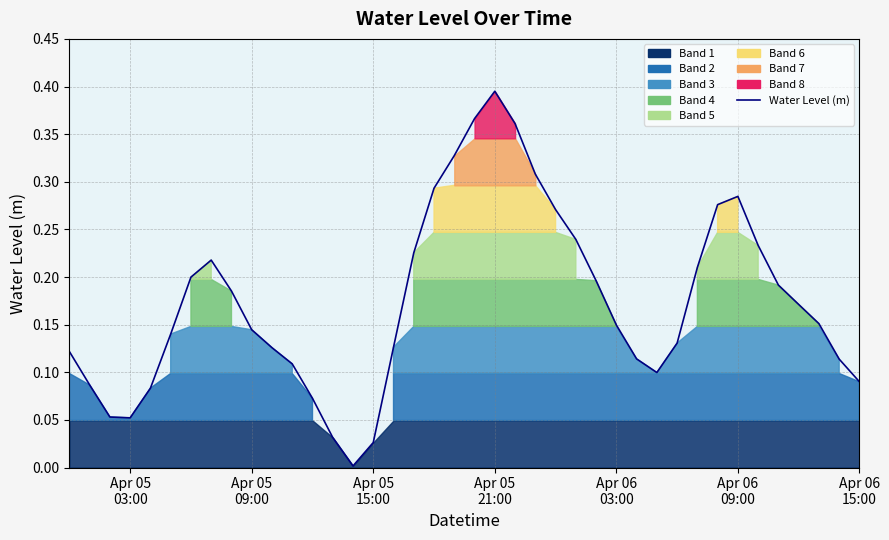

At which category does the chart reach its minimum across all series?

2025-04-05 14:00:00